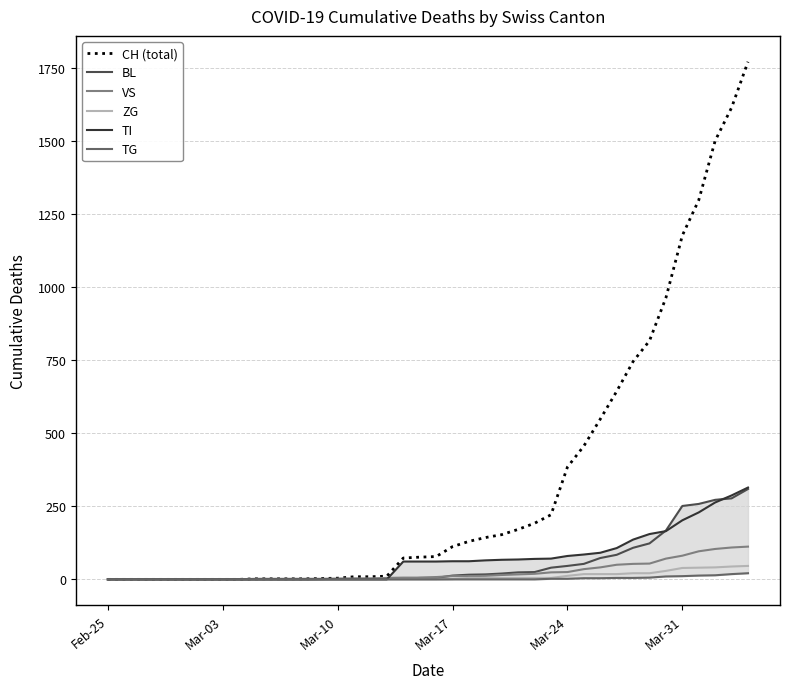

The value of TI at Mar-10 is 0. True or false?

True